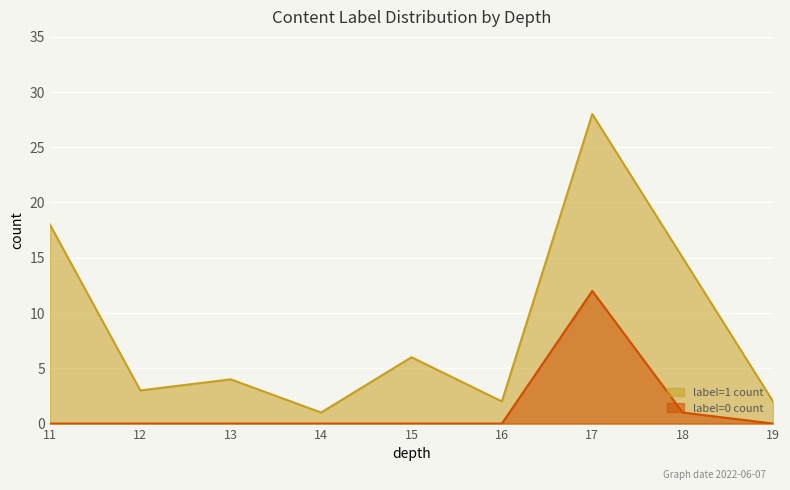

List the series in order of their peak value, lowest first.

label=0 count, label=1 count